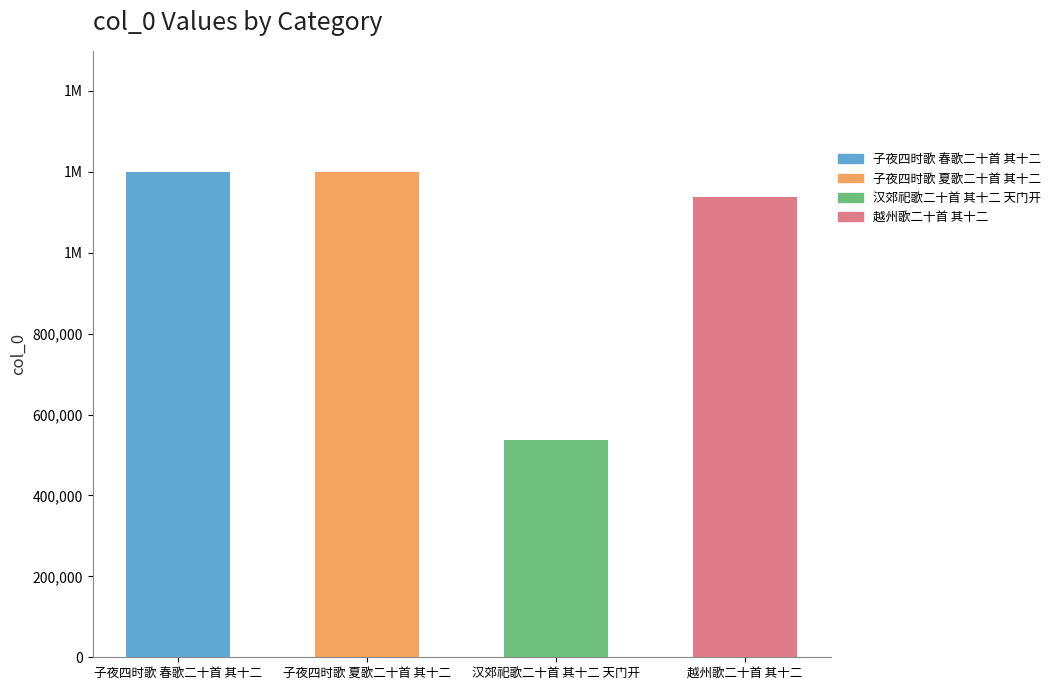

Are the bars horizontal?

No